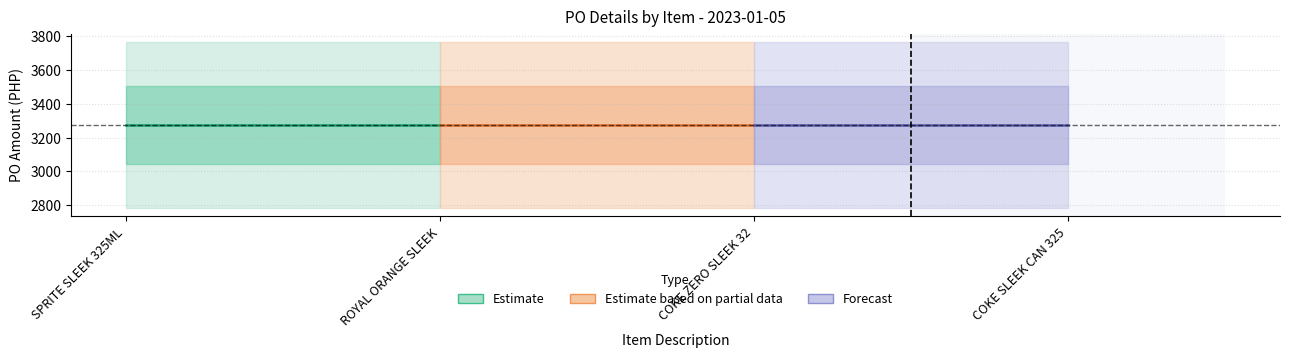

What is the value of the PO Amount point at the 4th from the left?

3274.7